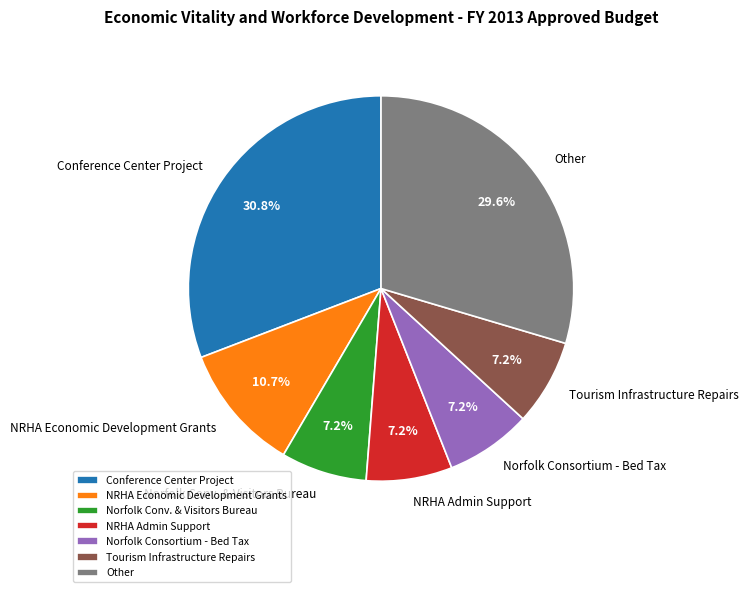

What is the ratio of the value at Other to the value at Norfolk Consortium - Bed Tax?

4.1